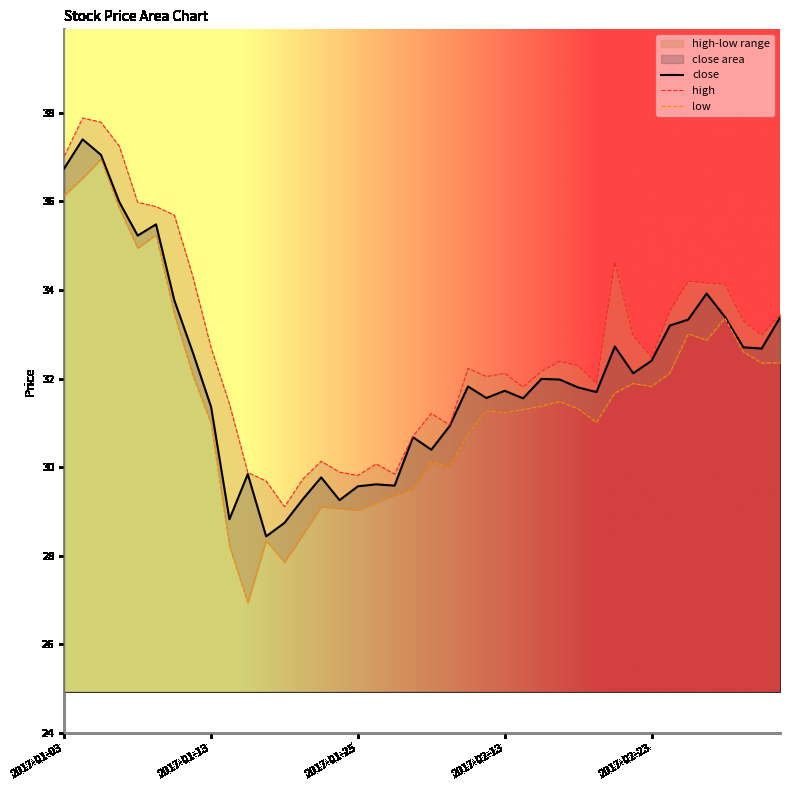

What is the minimum value for close?

28.4